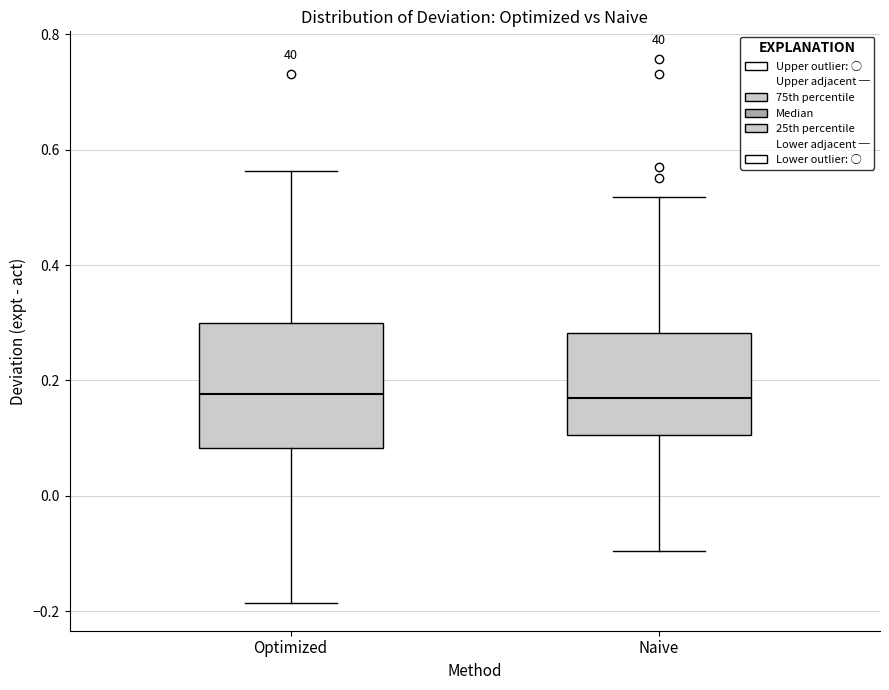

Where is the upper edge of the box for Optimized on the y-axis? The values are not printed on the chart, so give them approximately, as read against the axis.

0.30